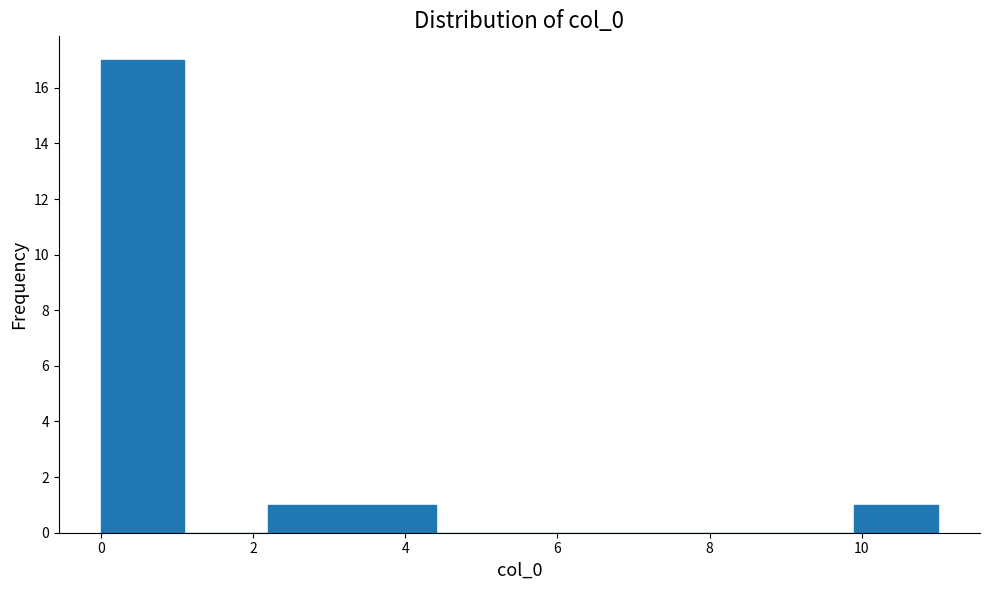

Reading left to right, transcribe this chart: for each bar, give the range it covers on the x-axis and its height. Neither the bar edges nor the heights are printed on the chart, so give them approximately, as read against the axes.

0.0 to 1.1: 17
1.1 to 2.2: 0
2.2 to 3.3: 1
3.3 to 4.4: 1
4.4 to 5.5: 0
5.5 to 6.6: 0
6.6 to 7.7: 0
7.7 to 8.8: 0
8.8 to 9.9: 0
9.9 to 11.0: 1